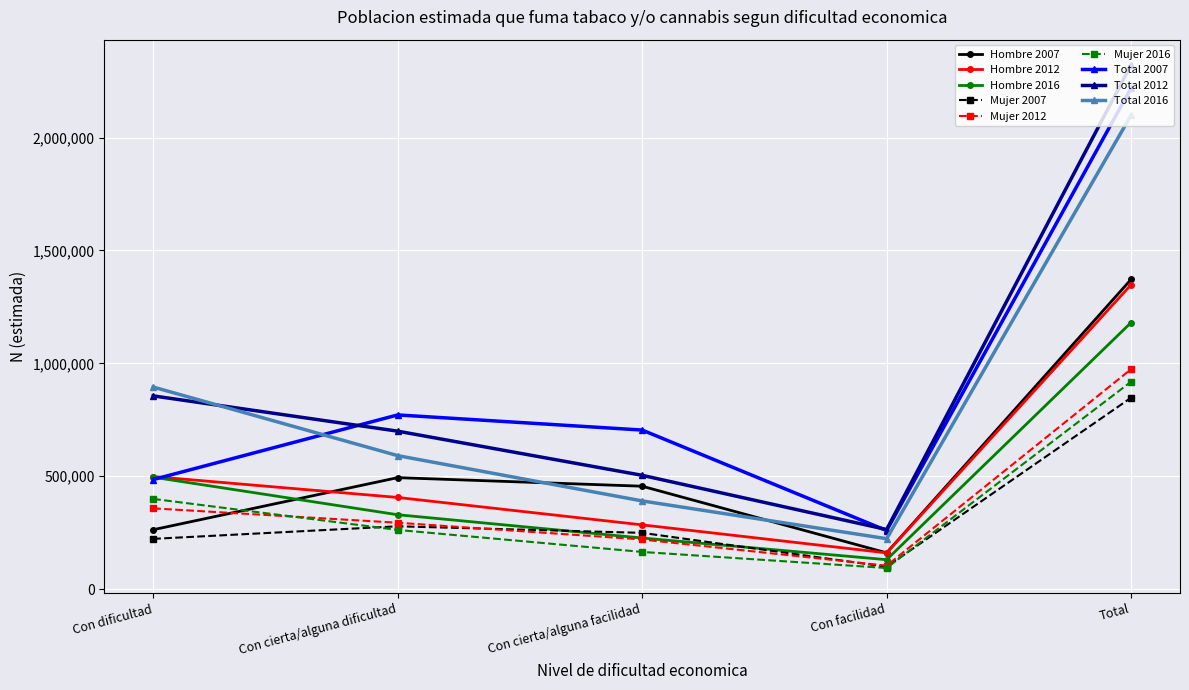

What is the greatest value displayed?

2322599